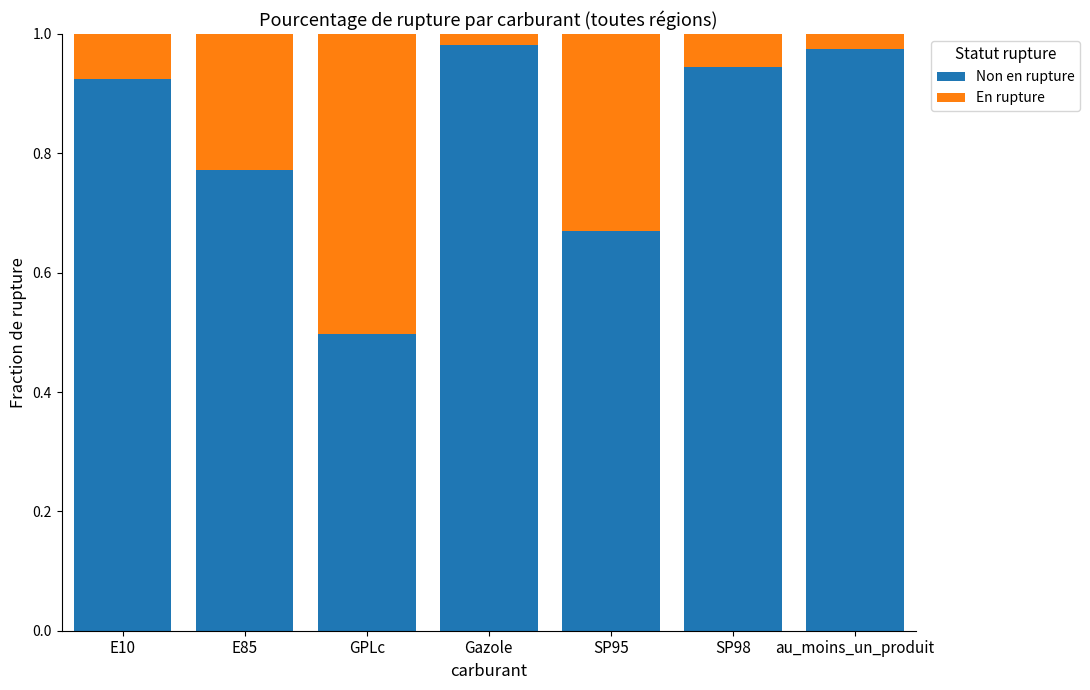

At which label is Non en rupture closest to 0?

GPLc